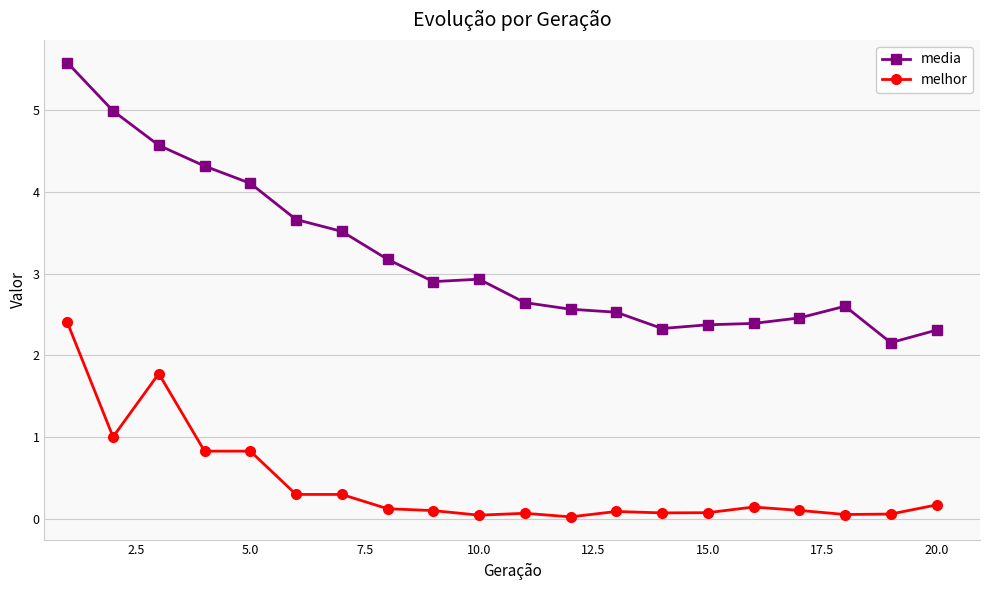

Which series has the widest spread of values?

media